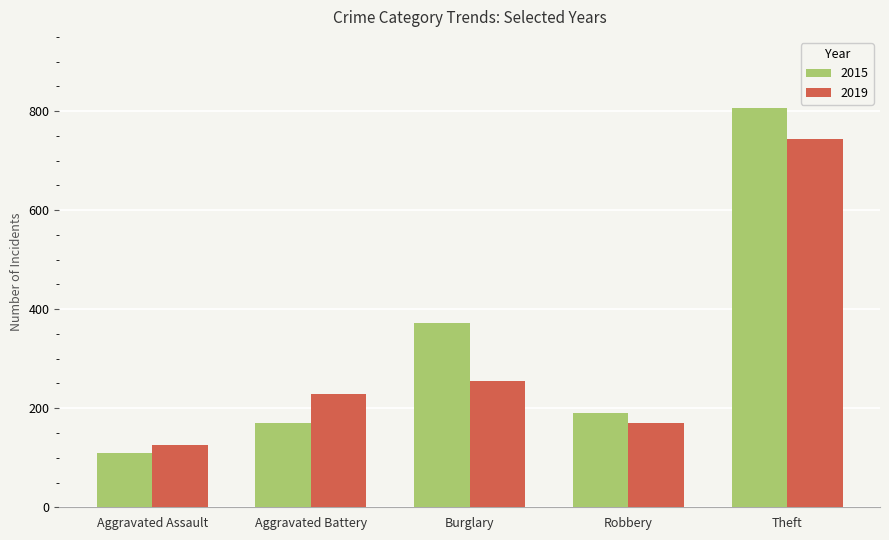

Is the value of 2015 at Burglary greater than the value of 2019 at Theft?

No